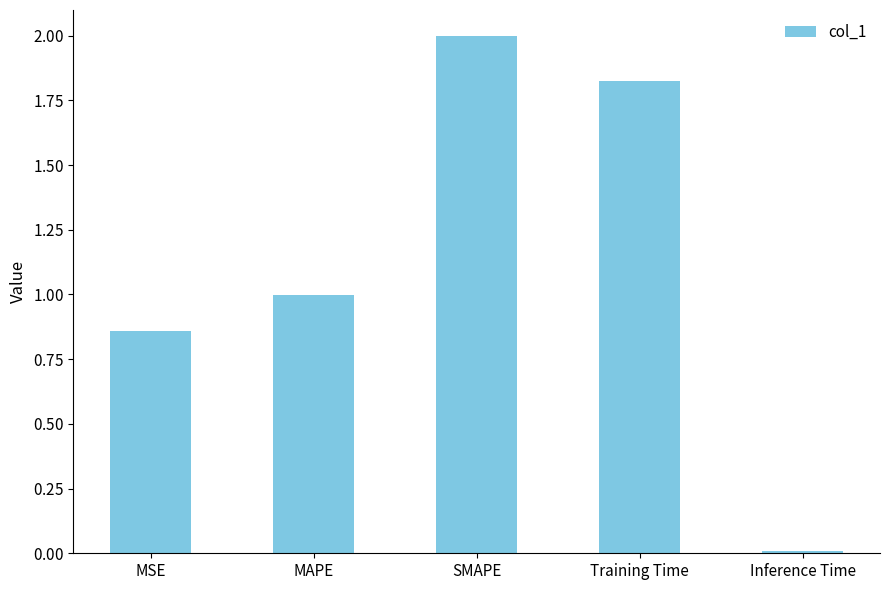

Does the chart contain any negative values?

No